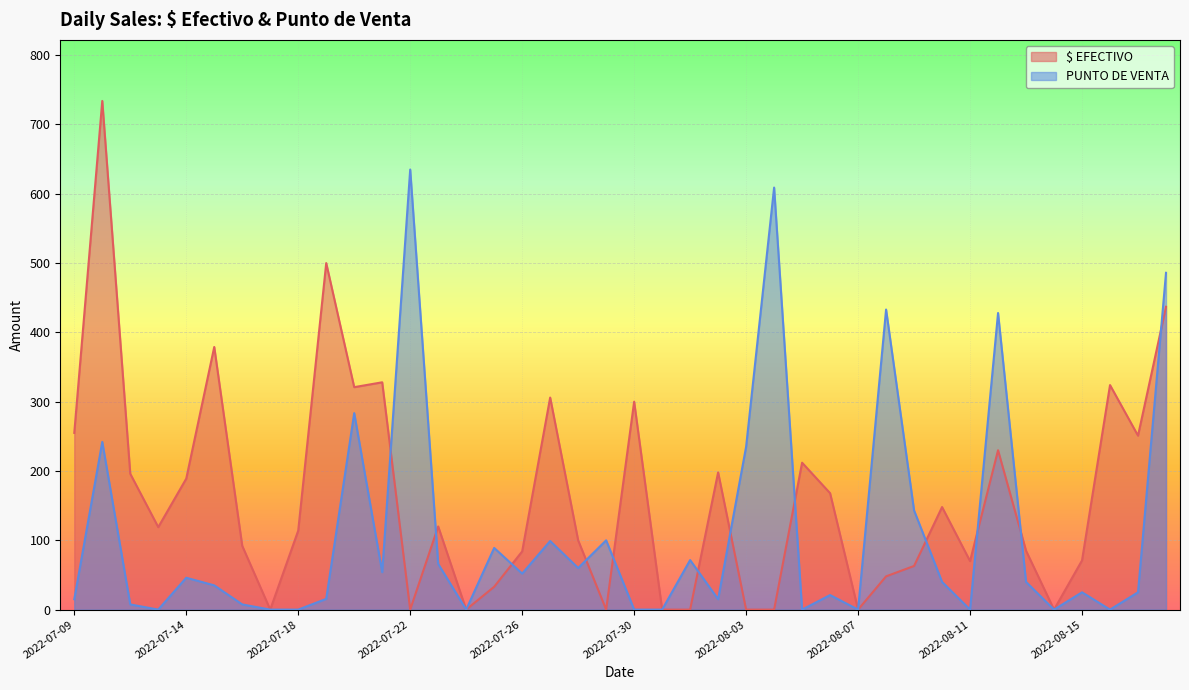

Which category has the highest value across all series?

2022-07-11